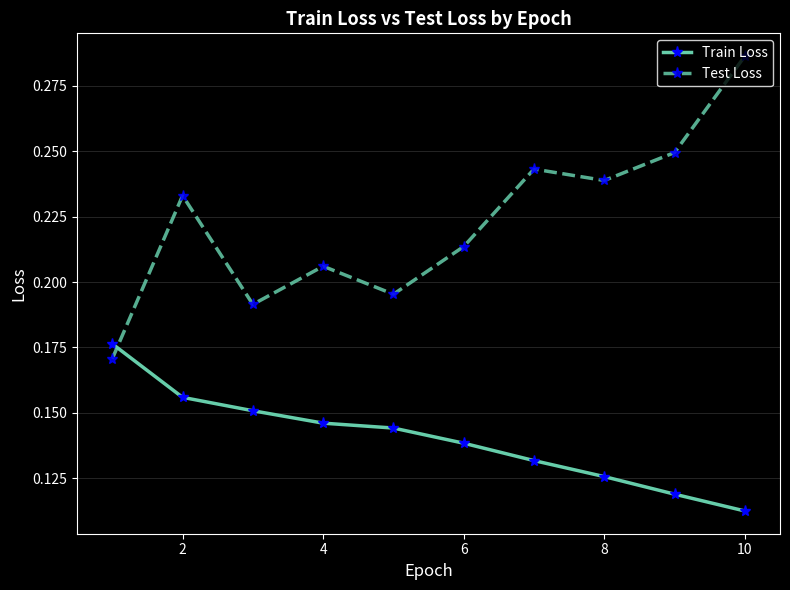

How many lines are shown in the chart?

2